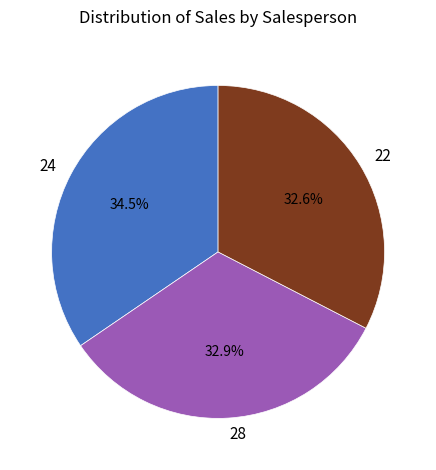

To the nearest percent, what percentage of the pie is 28?

33%